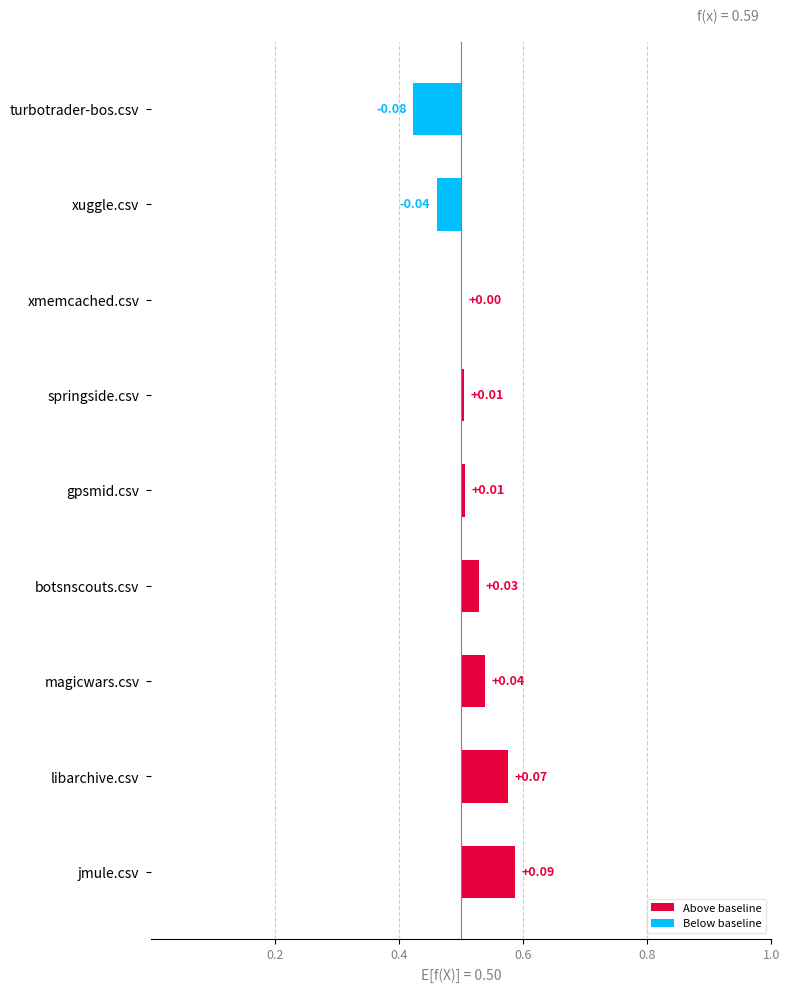

Is the value of botsnscouts.csv at gpsmid.csv greater than the value of gpsmid.csv at magicwars.csv?

No